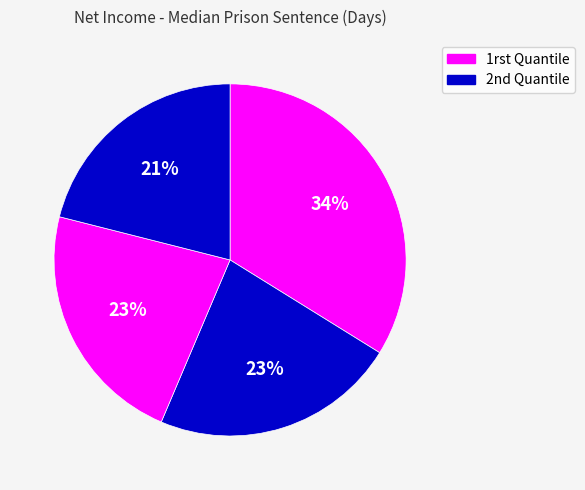

Count the number of slices in the pie.

4